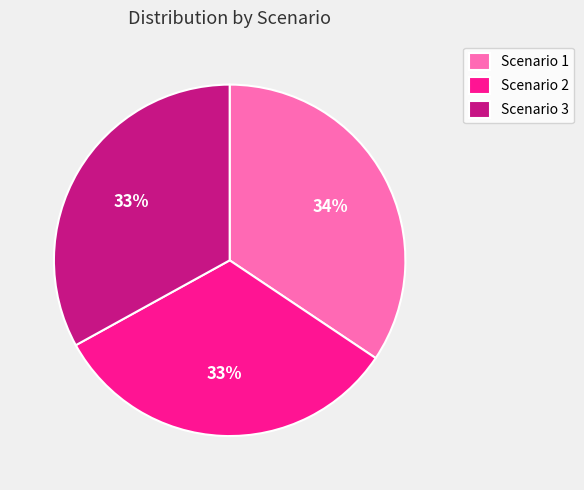

How many slices are in this pie chart?

3